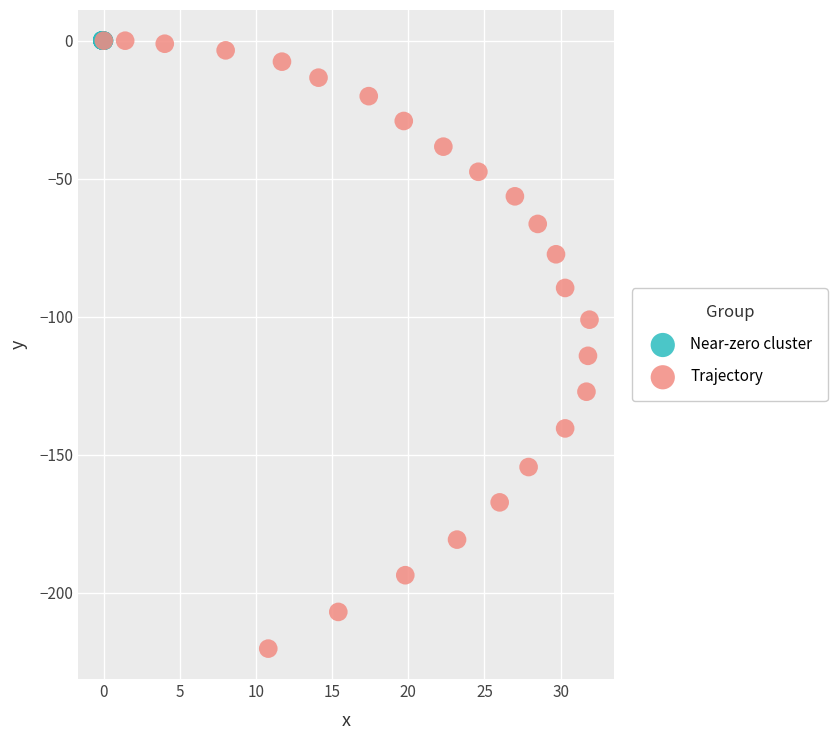

Which series has the largest Y range (max minus min)?

Trajectory